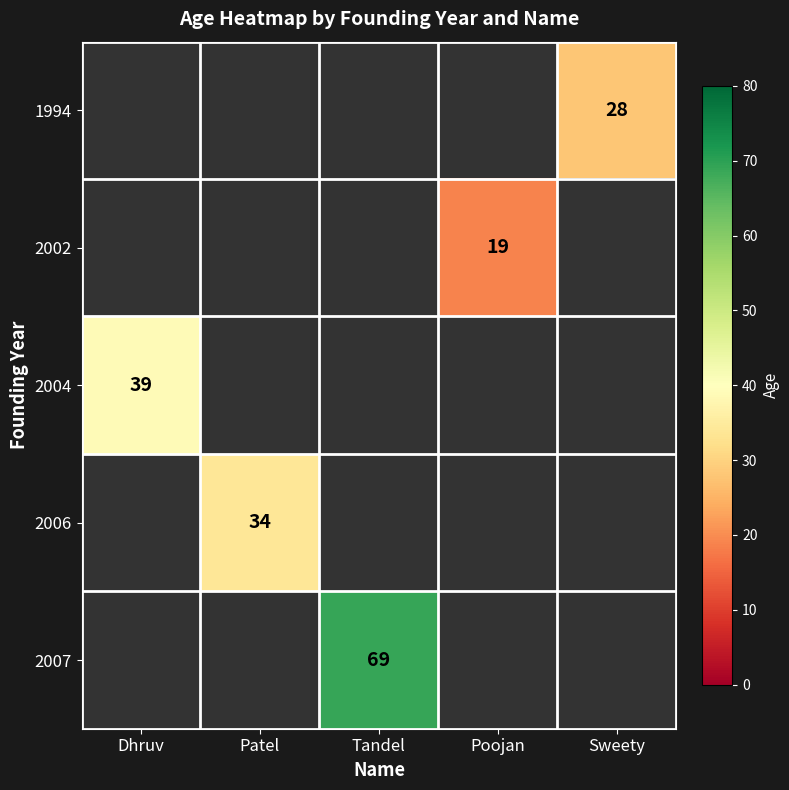

True or false: 2007 has a value of 108 at Tandel.

False